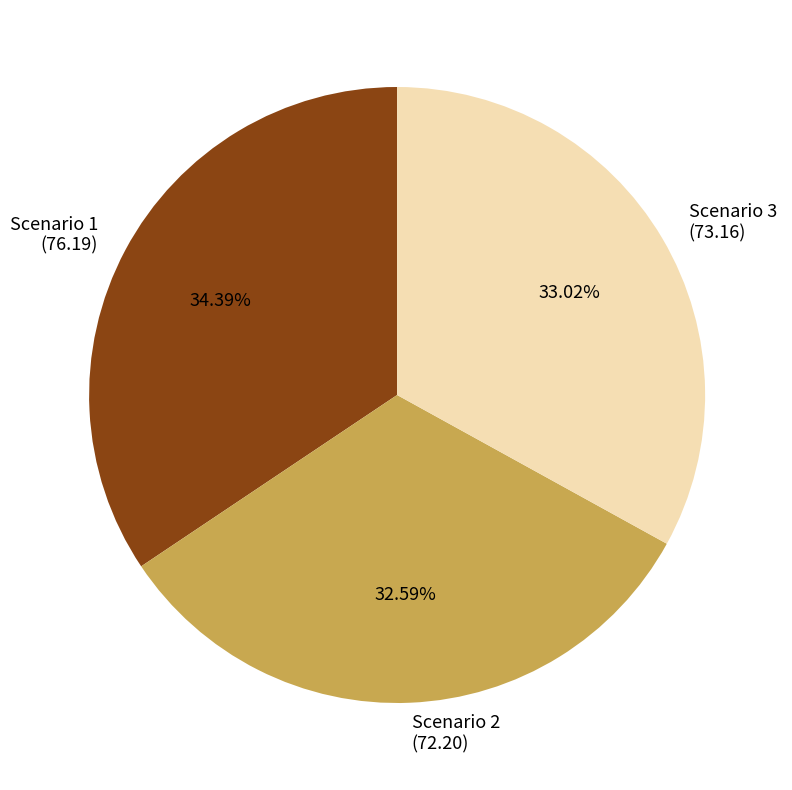

What percentage is the Scenario 1 slice, to the nearest percent?

34%